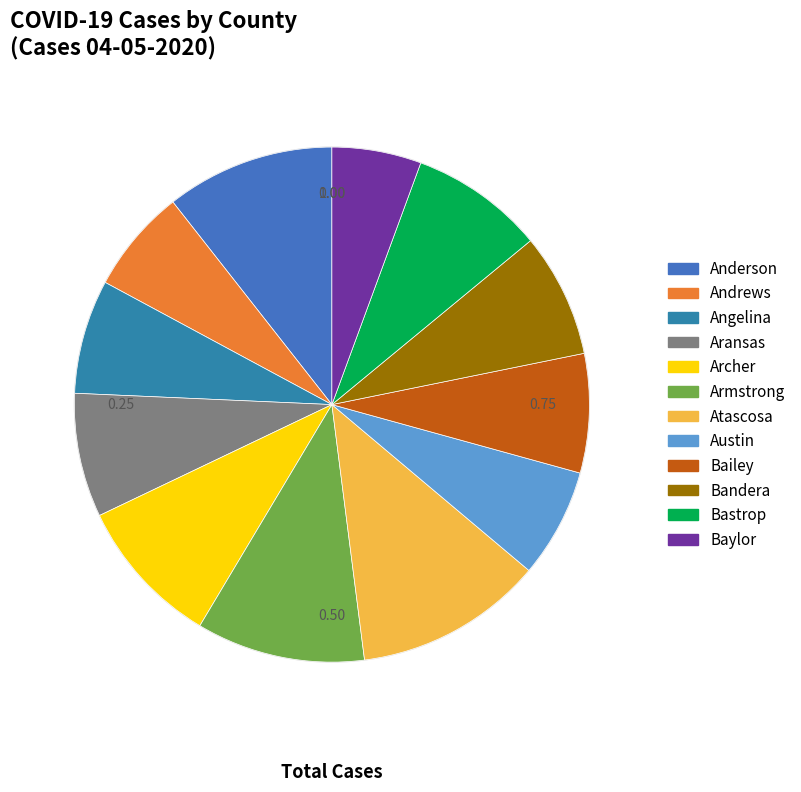

What is the smallest slice in the pie chart?

Baylor